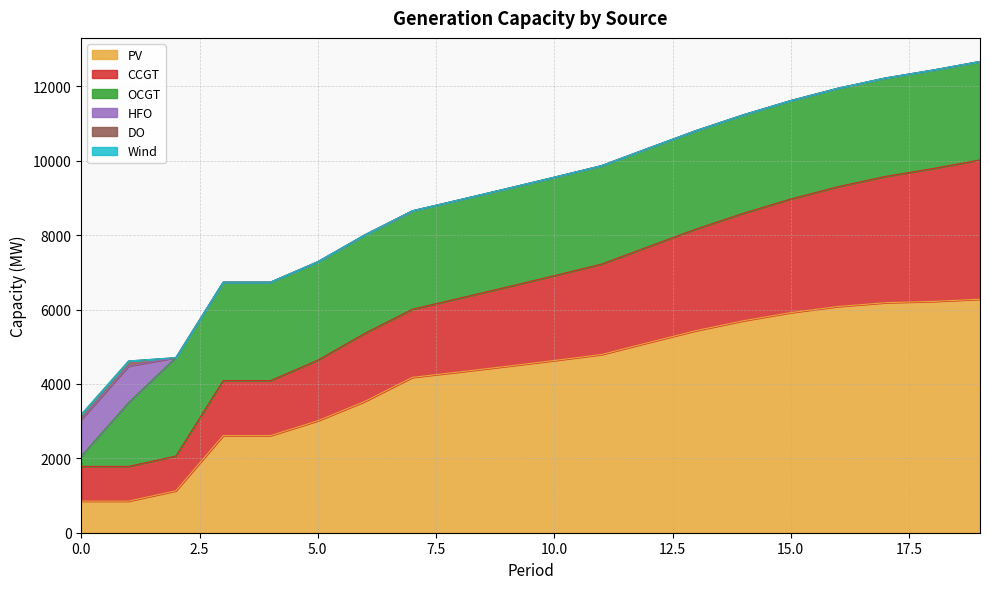

How many lines are shown in the chart?

6